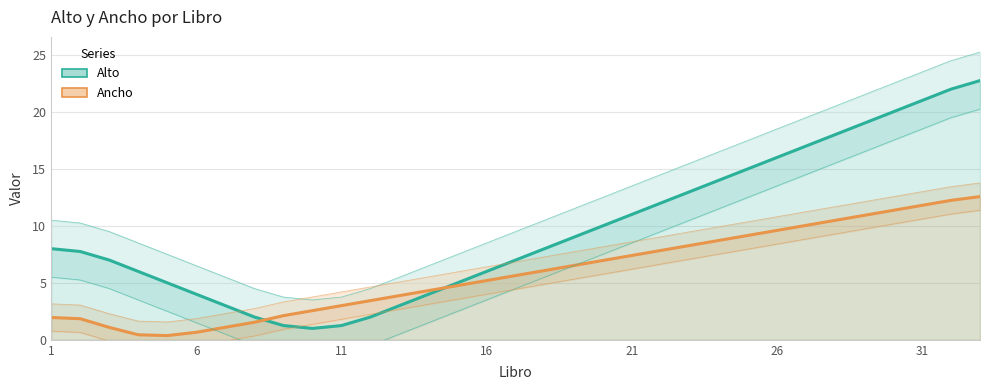

Reading left to right, list all the values displayed in this chart.

Alto: 8.0	7.8	7.0	6.0	5.0	4.0	3.0	2.0	1.2	1.0	1.2	2.0	3.0	4.0	5.0	6.0	7.0	8.0	9.0	10.0	11.0	12.0	13.0	14.0	15.0	16.0	17.0	18.0	19.0	20.0	21.0	22.0	22.8
Ancho: 2.0	1.8	1.1	0.4	0.4	0.7	1.1	1.5	2.1	2.6	3.0	3.4	3.9	4.3	4.8	5.2	5.6	6.1	6.5	7.0	7.4	7.8	8.3	8.7	9.2	9.6	10.0	10.5	10.9	11.4	11.8	12.2	12.6